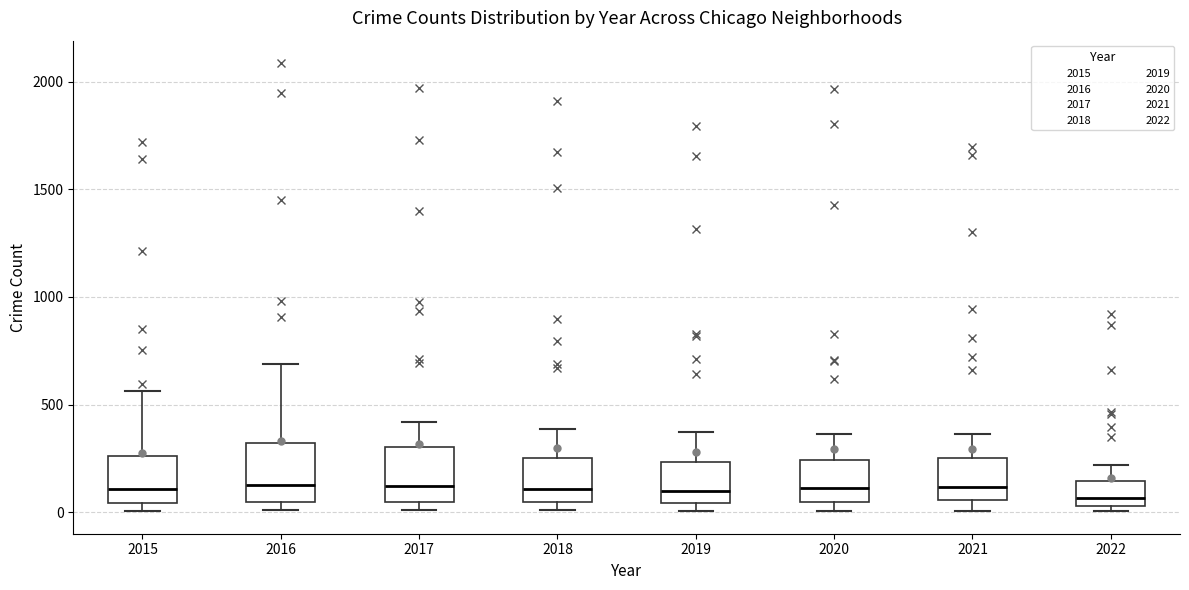

Reading left to right, transcribe this box plot: for each box, give where its median line is, the range the box spans, and where its two whiskers end, as read against the y-axis. The values are not printed on the chart, so give them approximately, as read against the axis.

2015: median 100, box 50 to 250, whiskers 0 to 550
2016: median 150, box 50 to 300, whiskers 0 to 700
2017: median 100, box 50 to 300, whiskers 0 to 400
2018: median 100, box 50 to 250, whiskers 0 to 400
2019: median 100, box 50 to 250, whiskers 0 to 400
2020: median 100, box 50 to 250, whiskers 0 to 350
2021: median 100, box 50 to 250, whiskers 0 to 350
2022: median 50 (just above the box's lower edge), box 50 to 150, whiskers 0 to 200